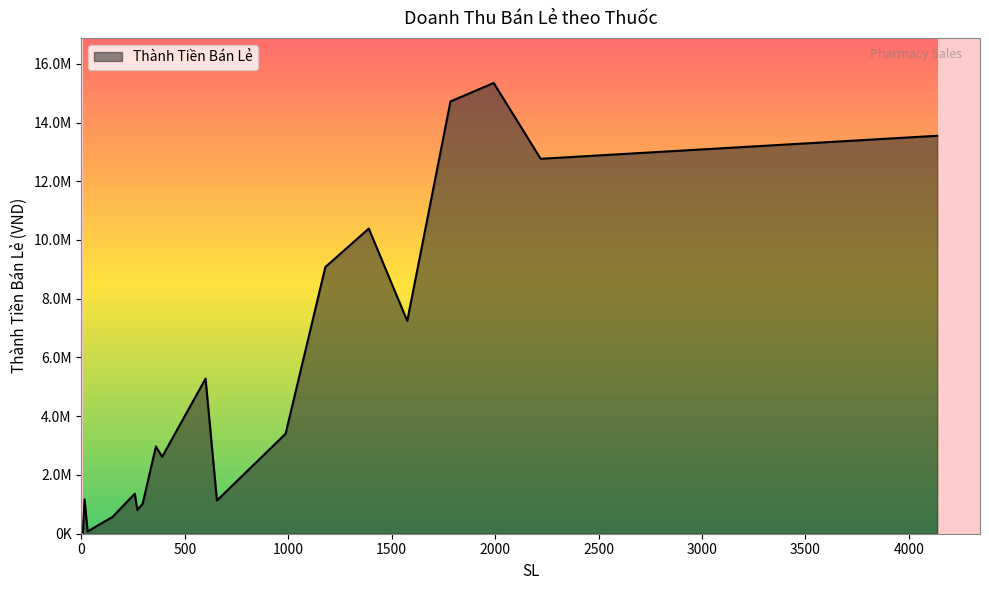

How many points are higher than both their immediate neighbors (excluding endpoints)?

6